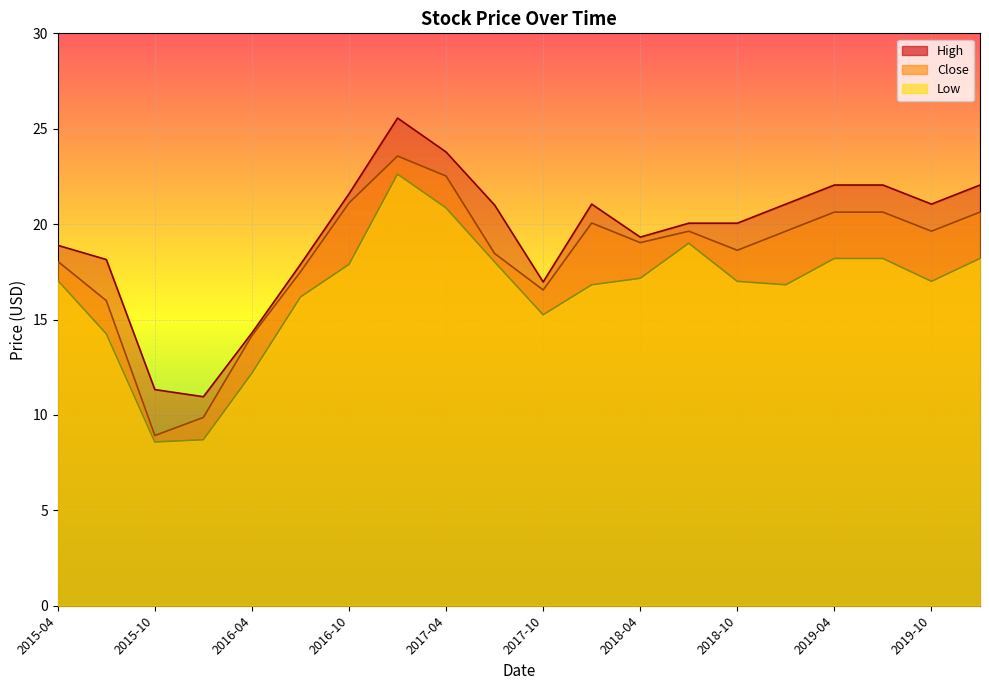

True or false: Low has more than 2 interior local peaks.

False